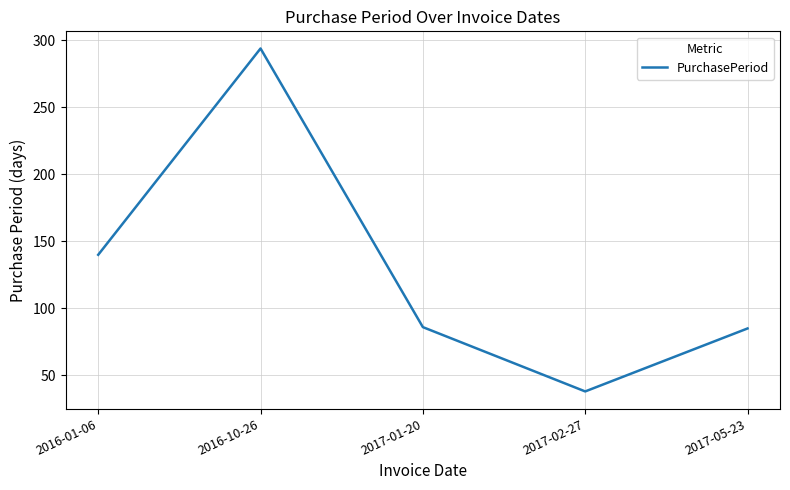

How many interior local peaks (higher than both neighbors) does the data have?

1